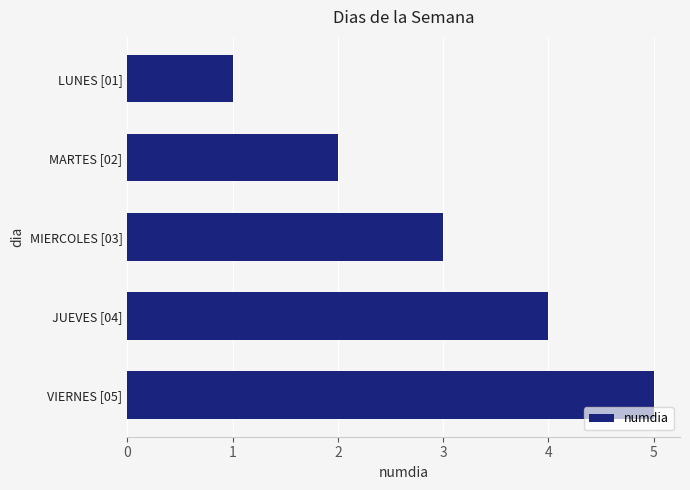

What is the change in value from MIERCOLES [03] to VIERNES [05]?

+2